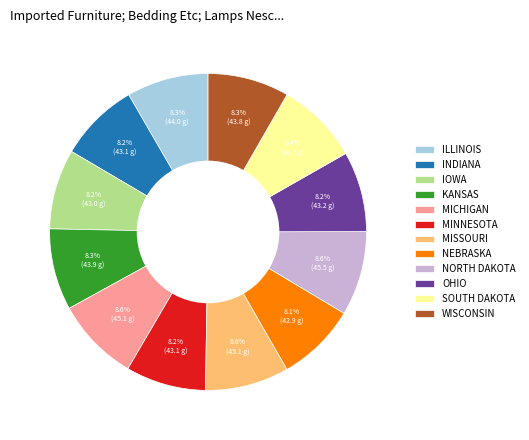

Is it true that OHIO is 1% of the pie?

False